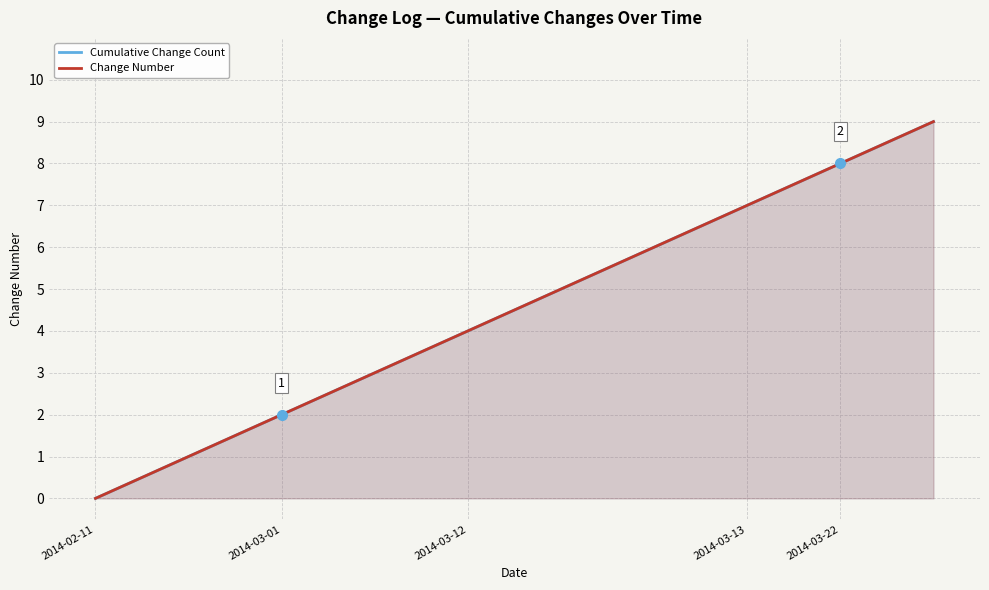

What is the value of the Cumulative Change Count point at the 4th from the left?

3